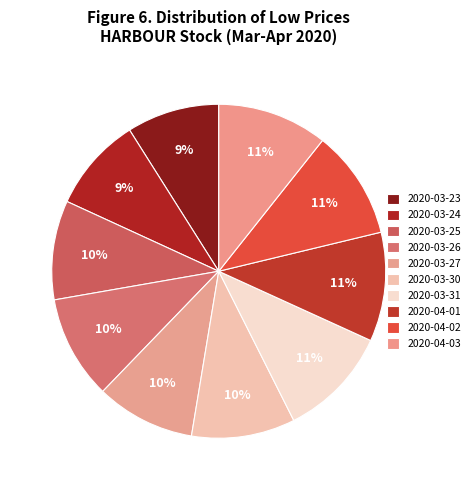

Count the number of slices in the pie.

10